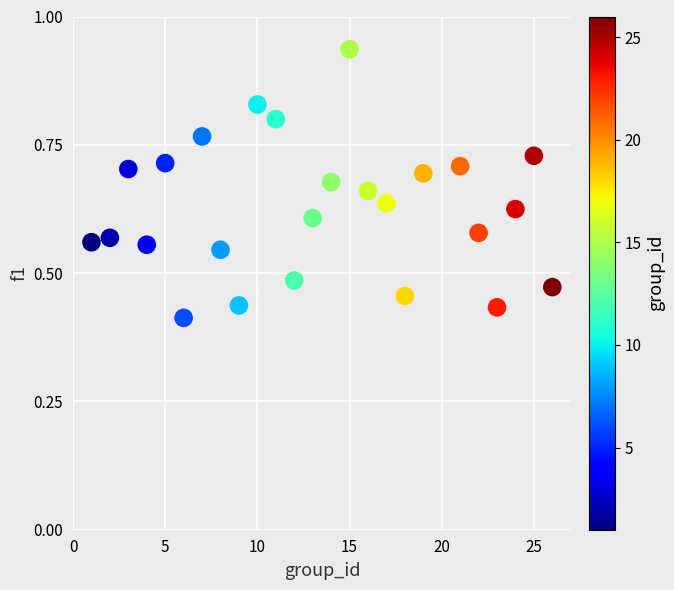

What is the range of X values (max minus min)?

25.0